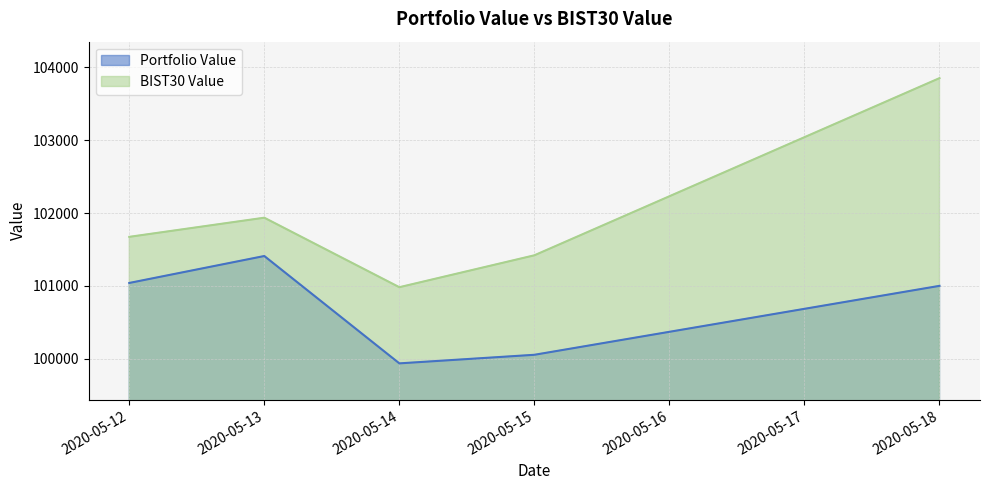

What is the highest value of the Portfolio Value series?

101410.6